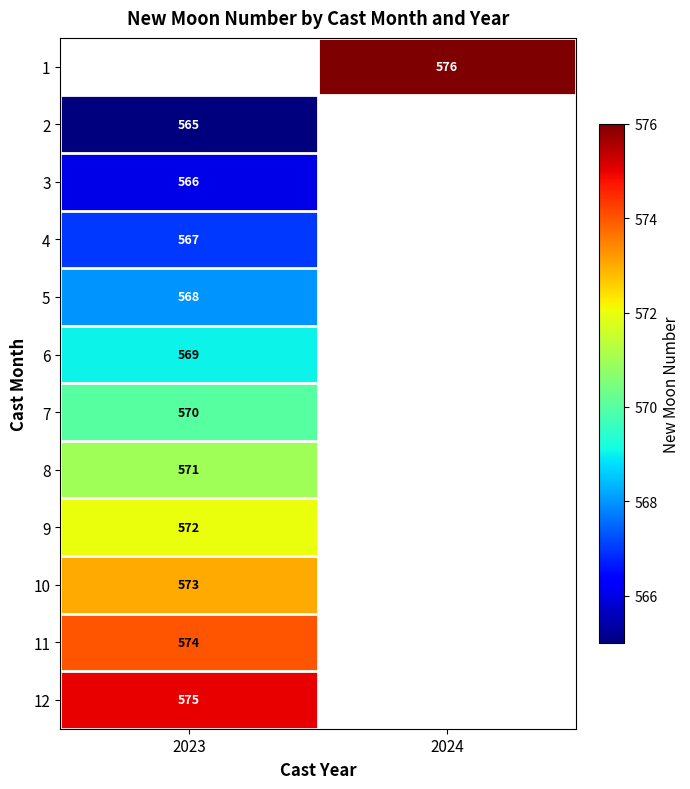

True or false: 6 has a value of 167 at 2023.

False